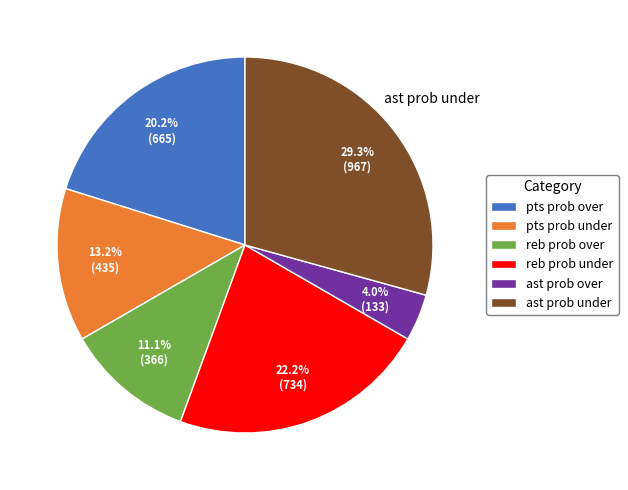

Approximately how many times larger is the value at pts prob over compared to pts prob under?

1.5